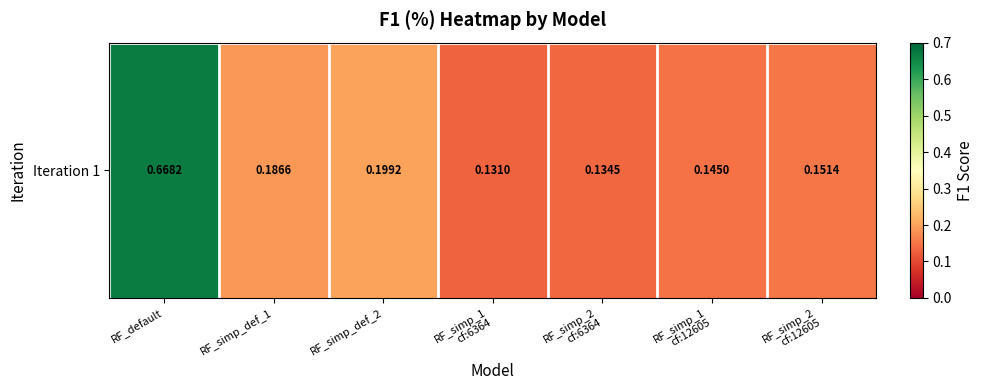

Which has a higher value, RF_simp_2
cf:6364 or RF_simp_def_2?

RF_simp_def_2